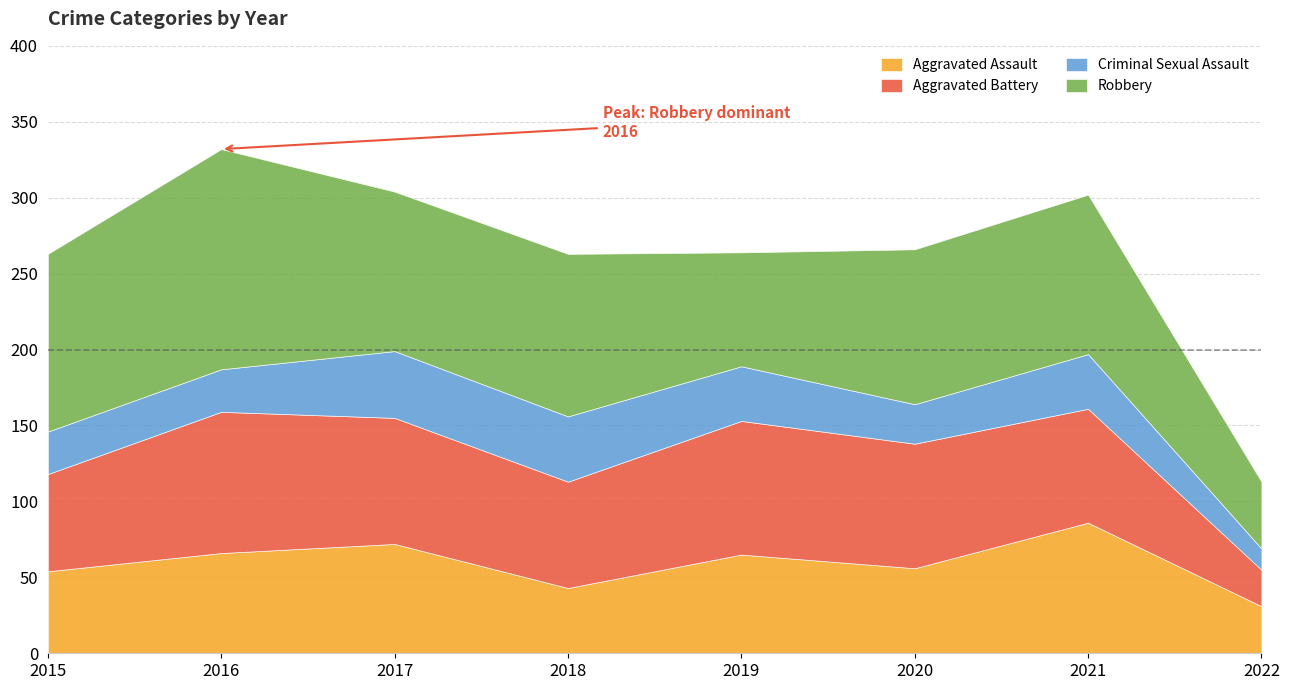

What is the difference between the maximum and minimum values in the Aggravated Assault series?

55